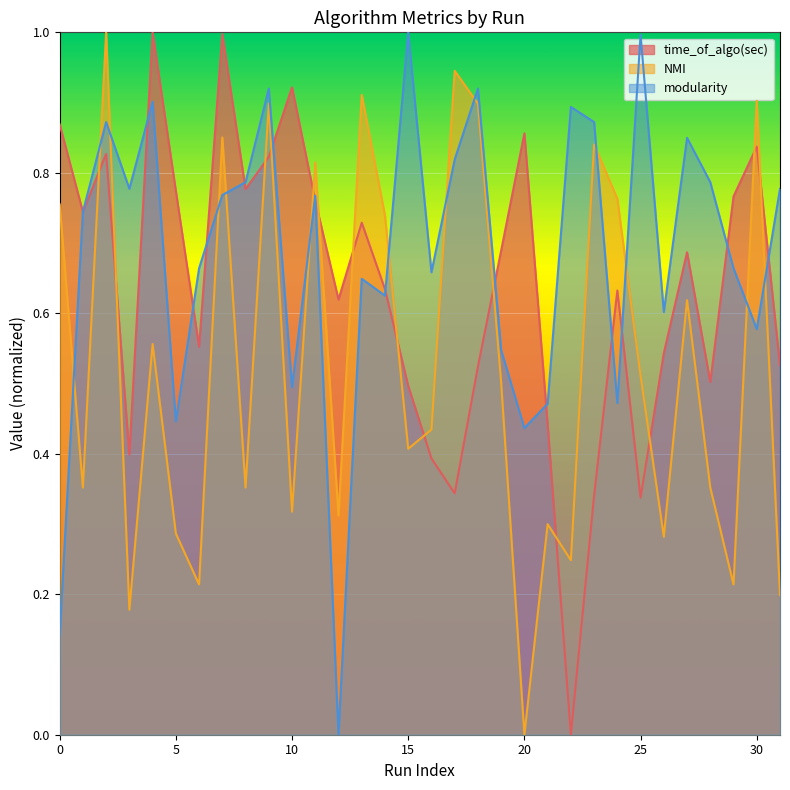

What are all the series names shown in the legend?

time_of_algo(sec), NMI, modularity